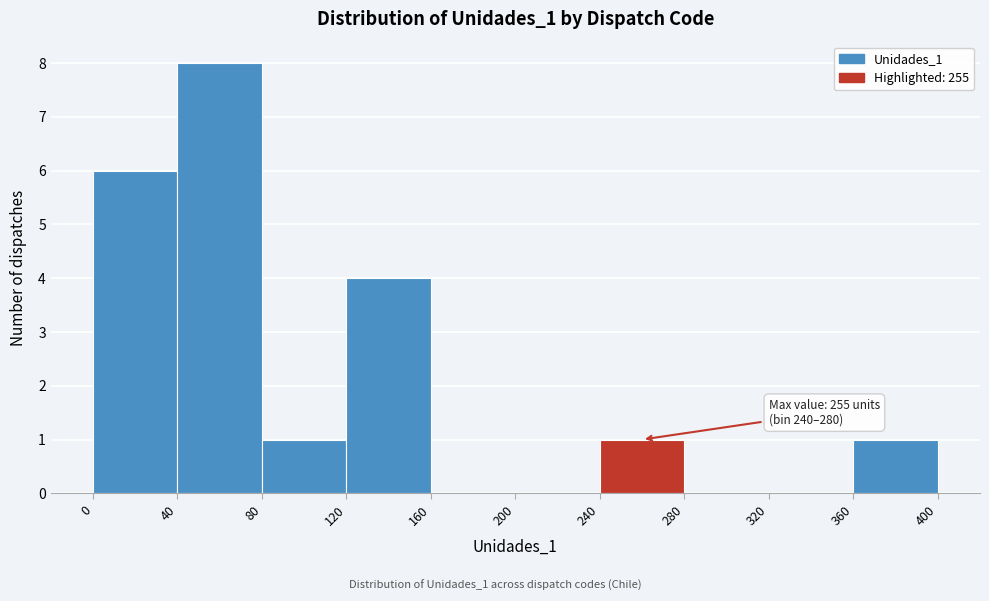

Which range on the x-axis has the tallest bar?

40 to 80